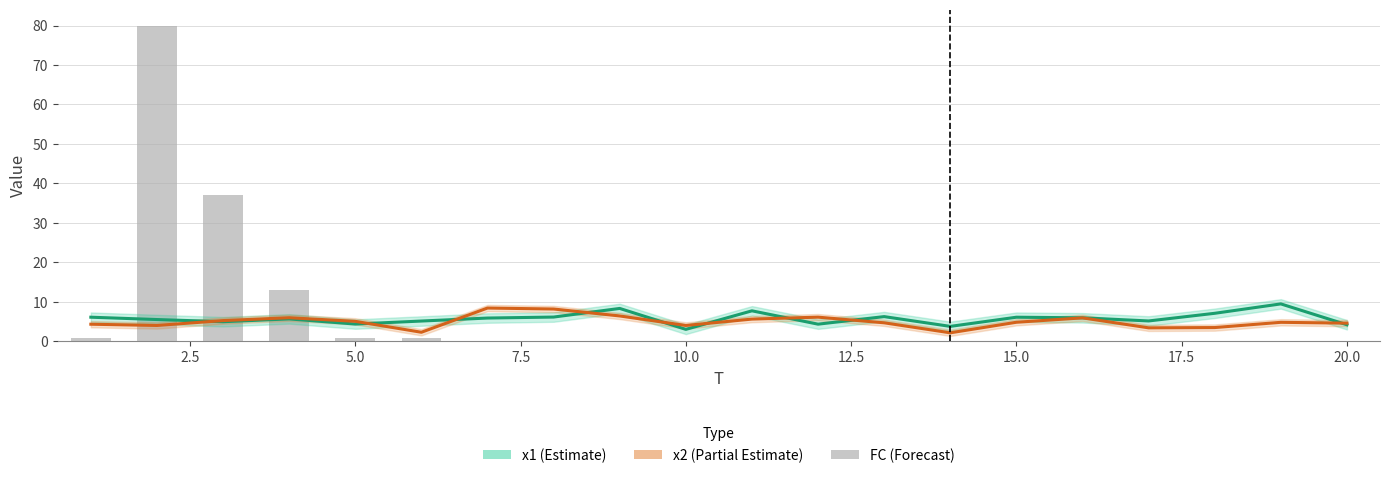

Is it true that the value at 20.0 is 26?

False